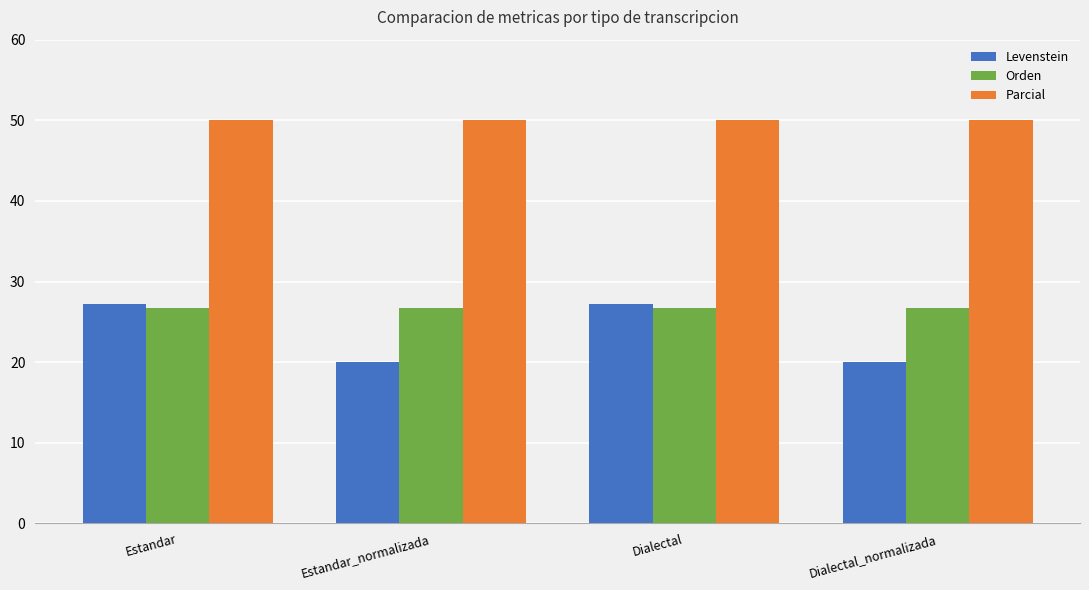

What is the approximate value of Orden at Estandar?

26.7